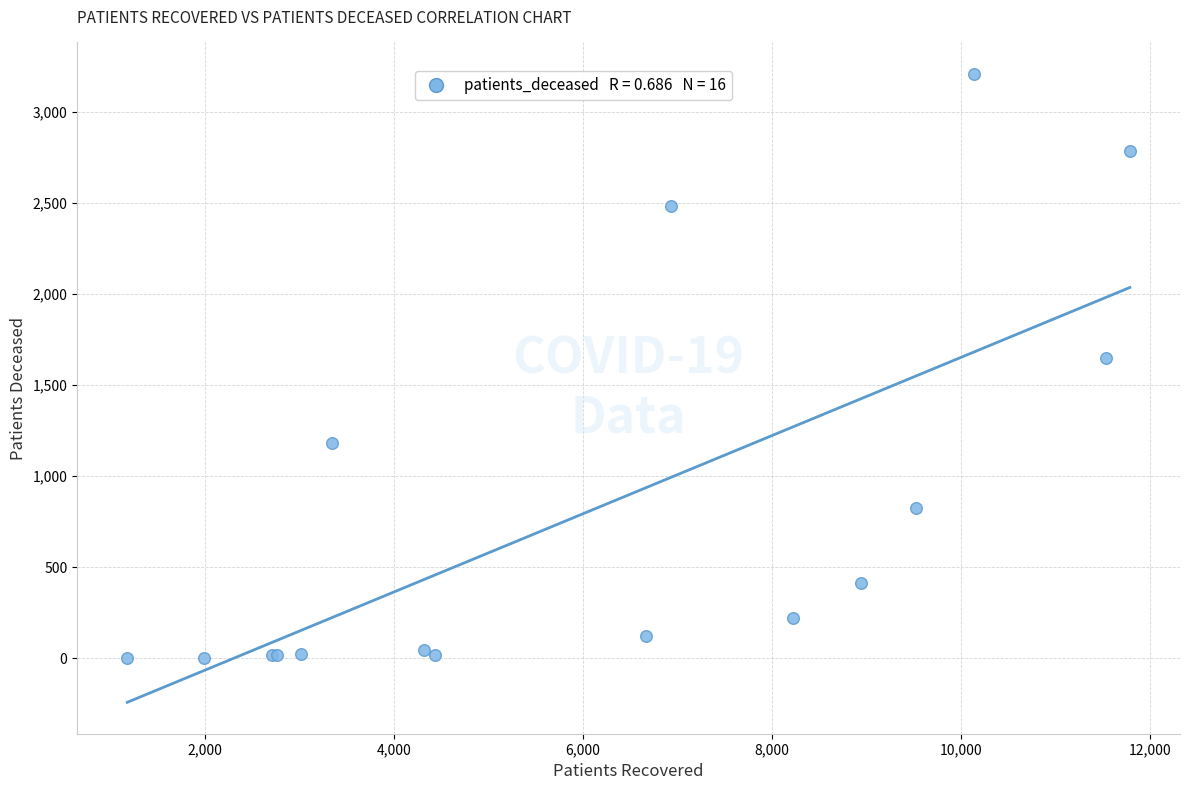

What Y value in the scatter plot is closest to 1606?

1650